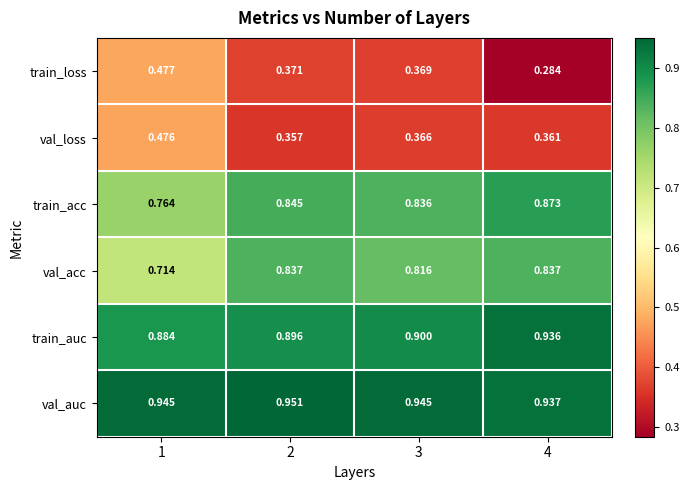

Which series has the largest range (max minus min)?

train_loss